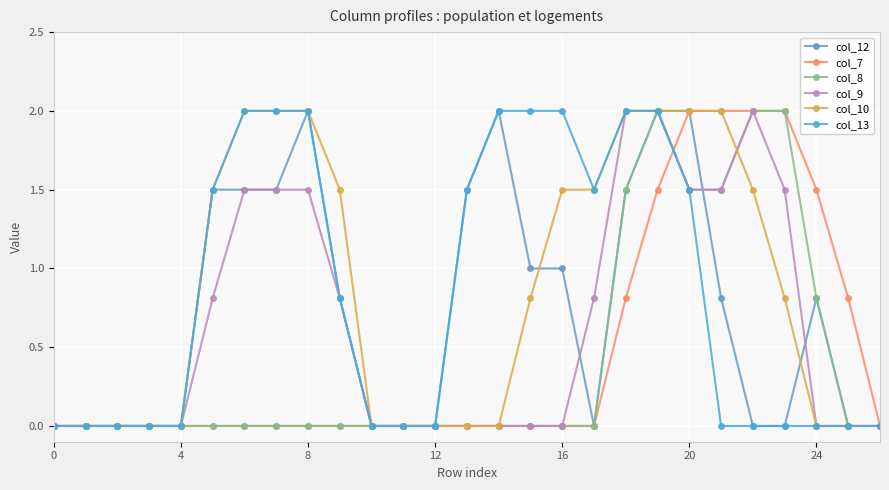

True or false: col_12 has more than 0 points higher than both neighbors.

True